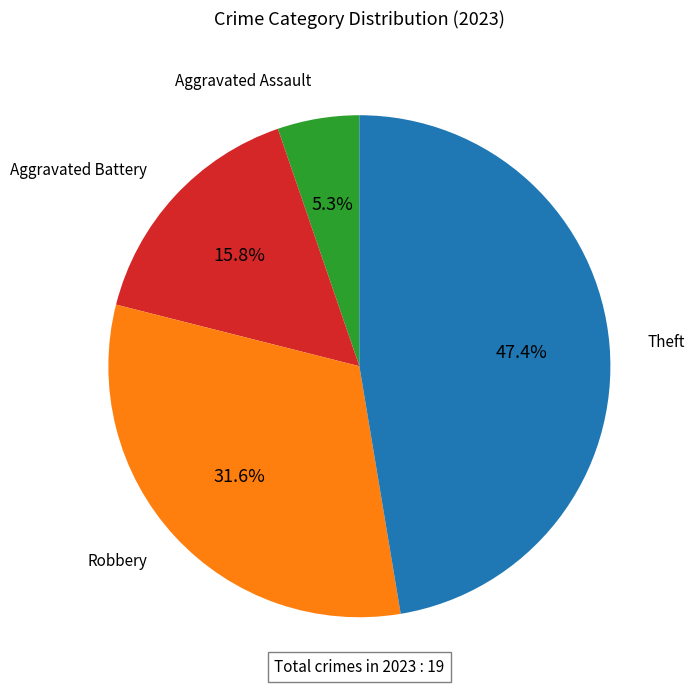

Approximately how many times larger is the value at Aggravated Battery compared to Robbery?

0.5